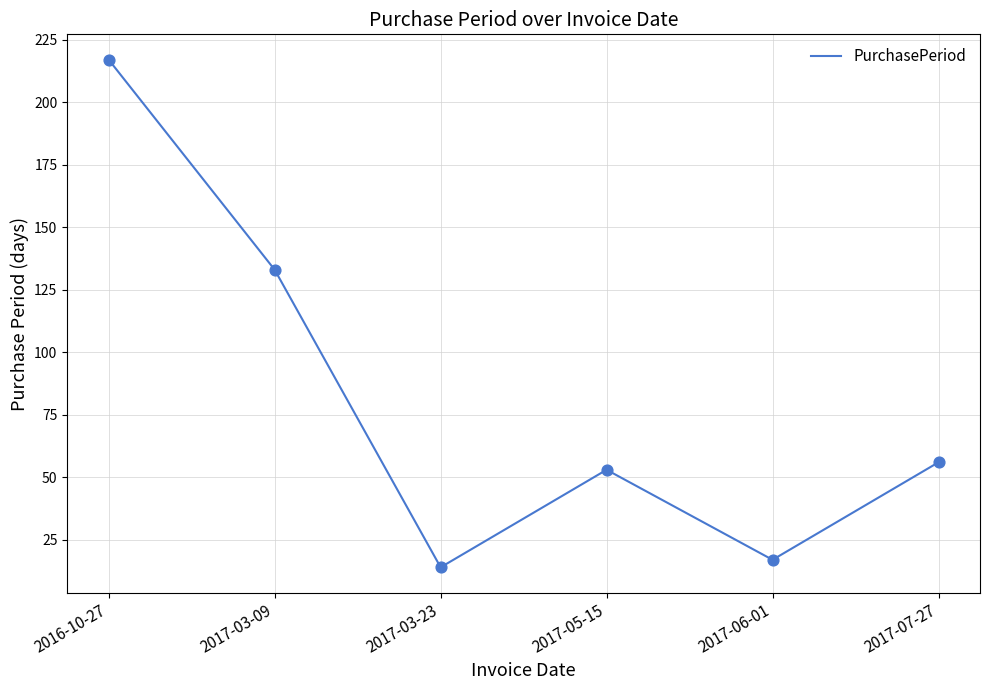

What is the change in value from 2017-03-23 to 2017-07-27?

+42